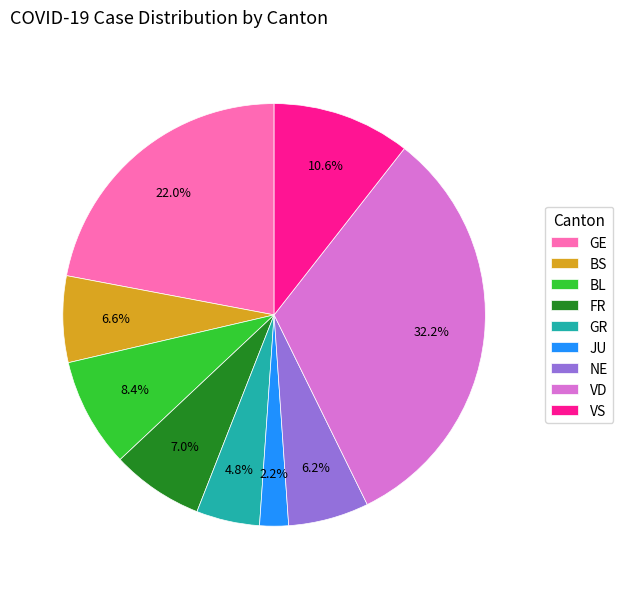

Is it true that GE is 13% of the pie?

False